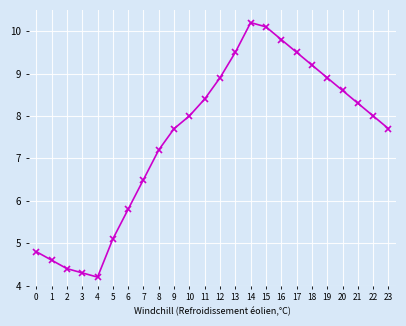

Reading right to left, transcribe all the data shown in this chart.

23=7.7	22=8.0	21=8.3	20=8.6	19=8.9	18=9.2	17=9.5	16=9.8	15=10.1	14=10.2	13=9.5	12=8.9	11=8.4	10=8.0	9=7.7	8=7.2	7=6.5	6=5.8	5=5.1	4=4.2	3=4.3	2=4.4	1=4.6	0=4.8